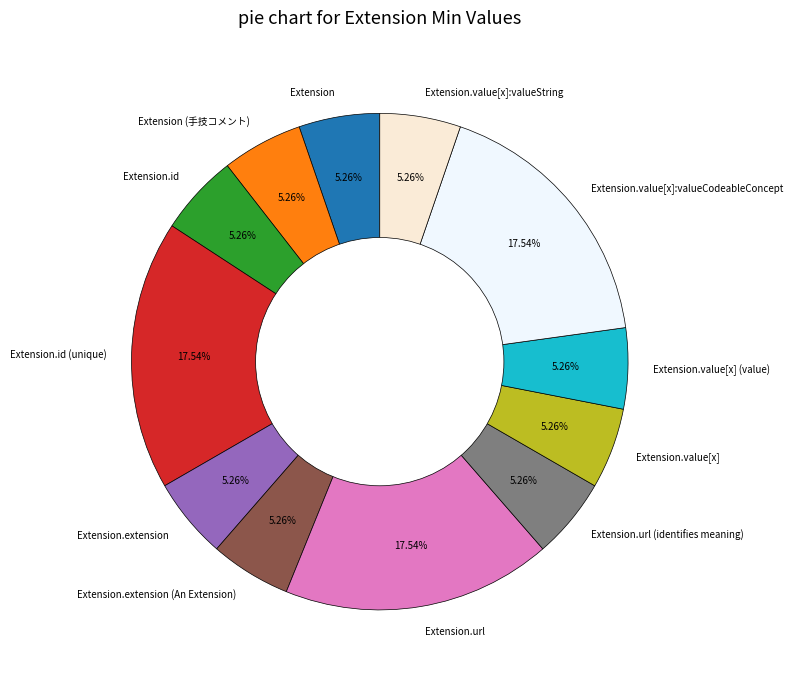

Approximately how many times larger is the value at Extension.extension compared to Extension.value[x]:valueString?

1.0